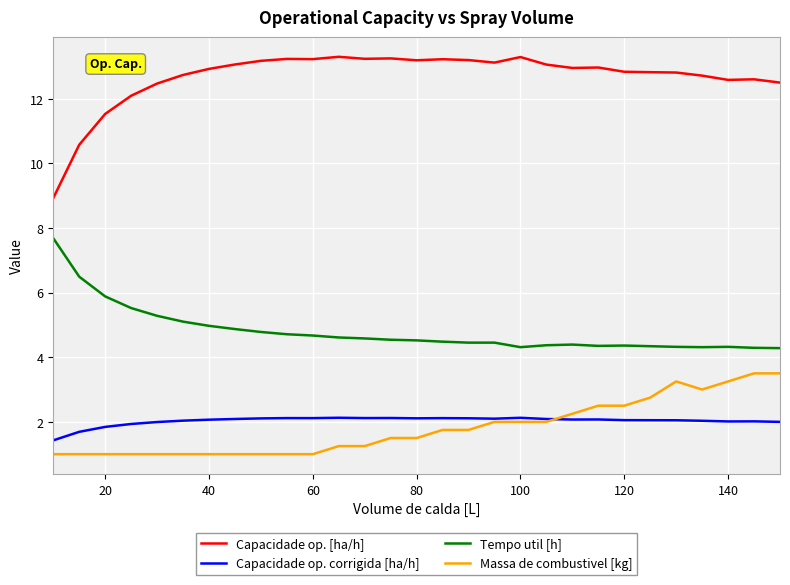

True or false: Capacidade op. [ha/h] and Tempo util [h] cross at least once.

False